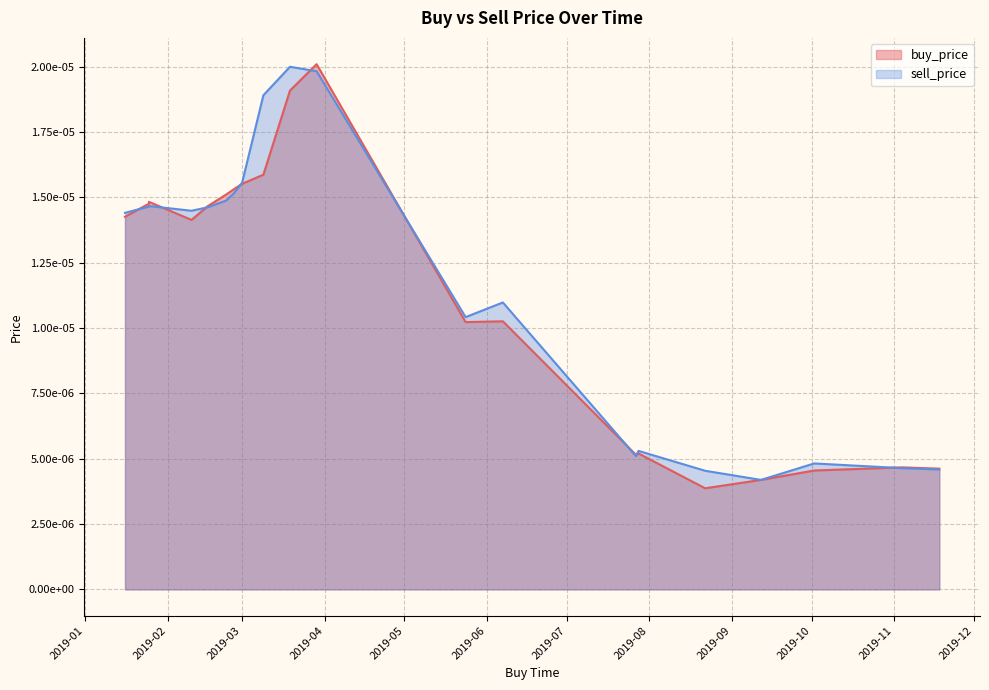

How many buy_price values are between 0 and 1?

20